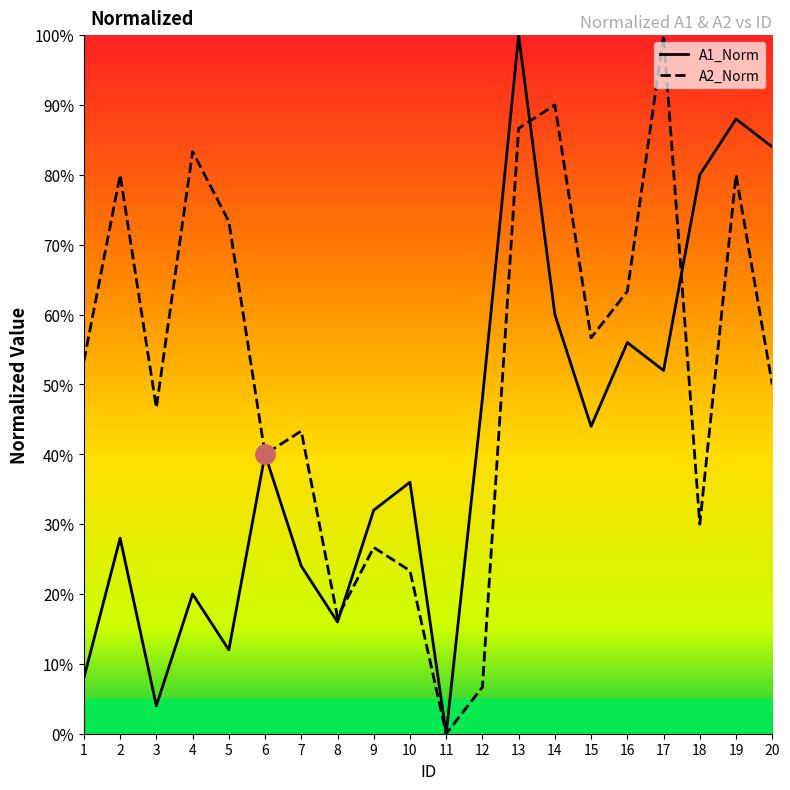

Does the chart have visible grid lines?

No